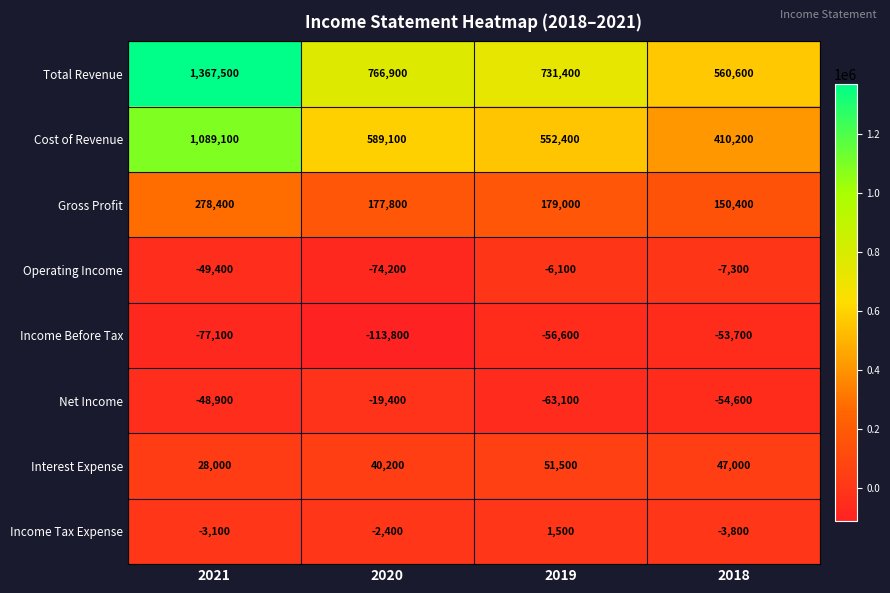

At which category does the chart reach its peak across all series?

2021